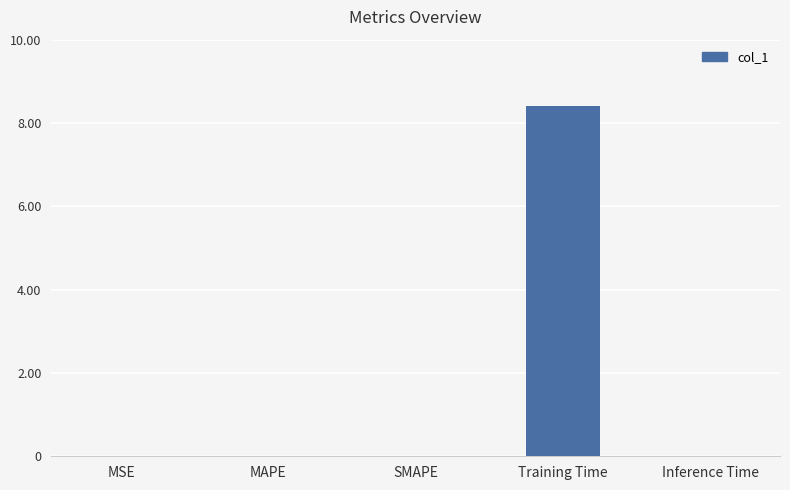

What is the sum of all values?

8.4